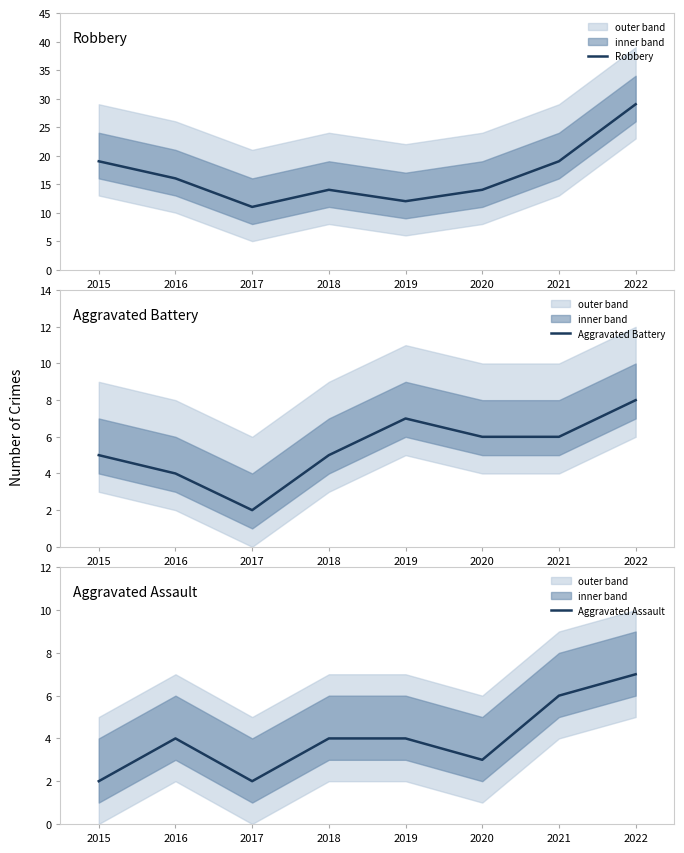

True or false: Robbery has a value of 29 at 2022.

True